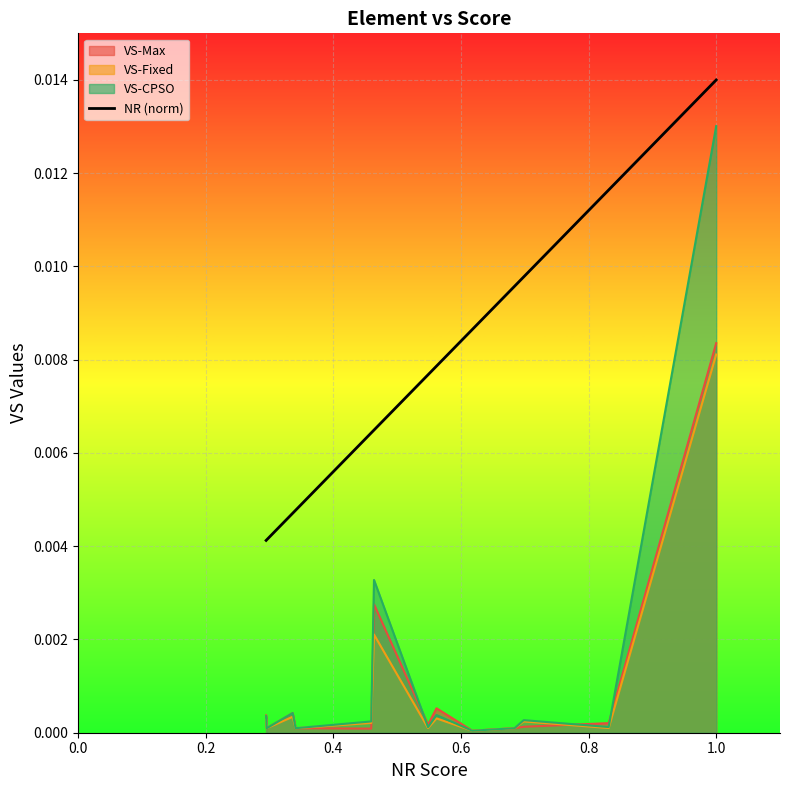

True or false: NR (norm) and VS-Fixed cross at least once.

False